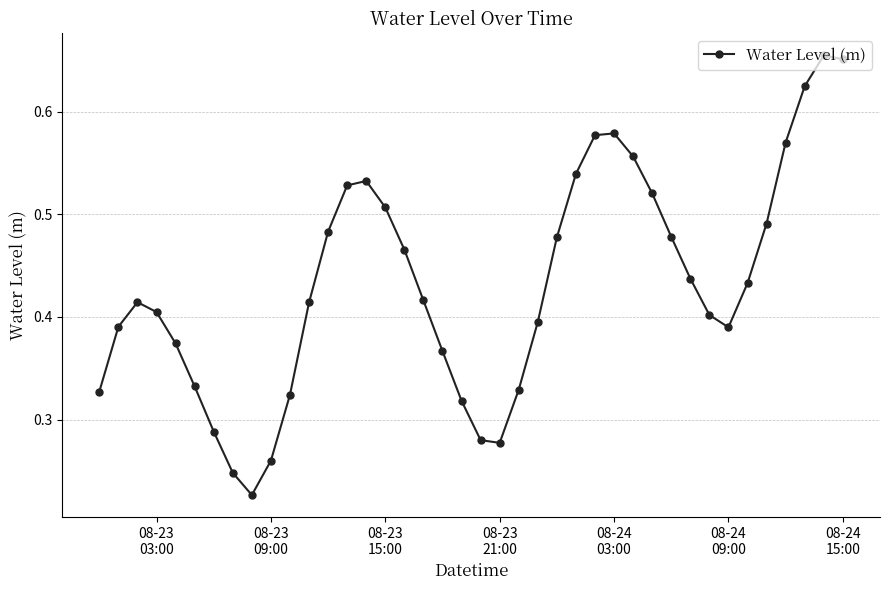

How many values are between 0 and 1?

40